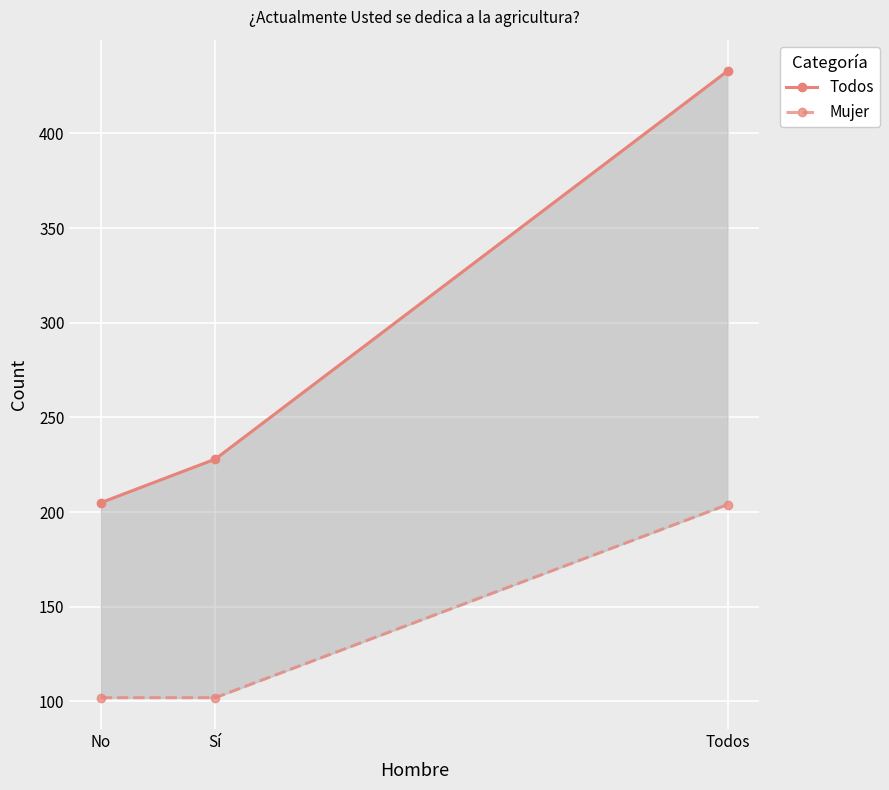

List the labels in order of Mujer value, largest first.

Todos, No, Sí